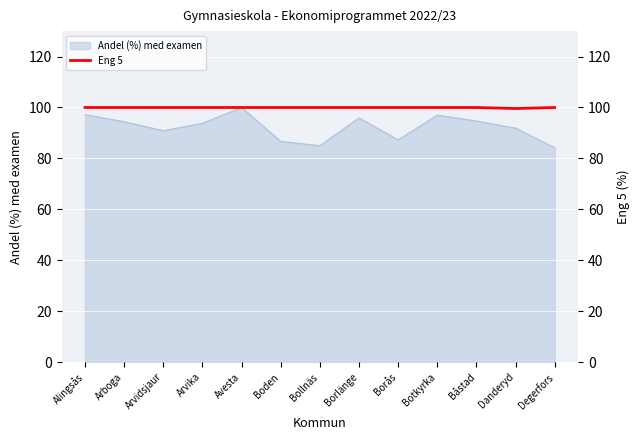

What is the difference between the maximum and minimum values?

0.4